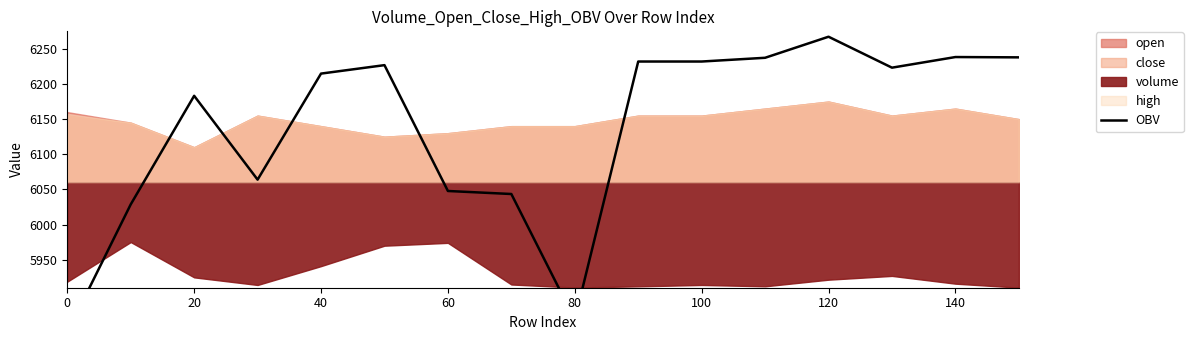

Reading left to right, list all the values displayed in this chart.

5846.2	6028.6	6183.2	6063.9	6214.8	6226.9	6047.7	6043.4	5864.5	6232.0	6232.0	6237.3	6267.3	6223.3	6238.4	6237.9